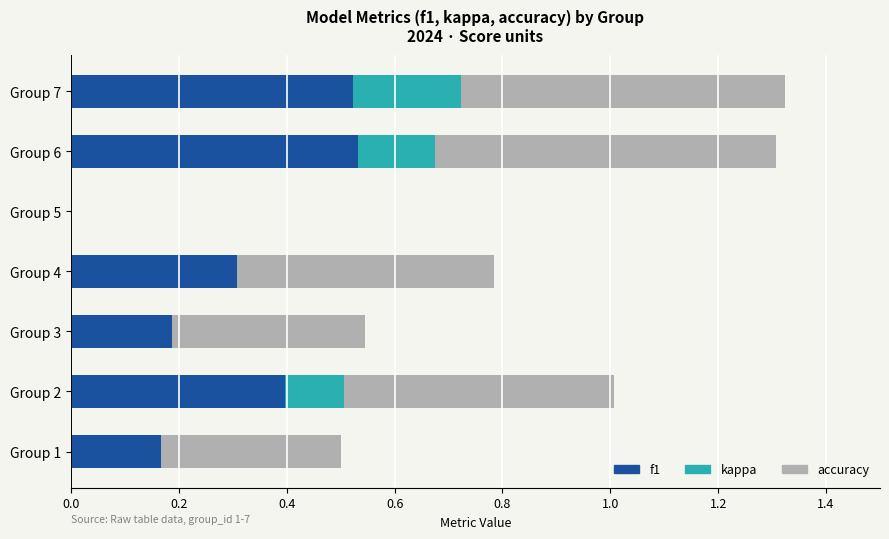

The value of f1 at Group 1 is 0.0. True or false?

False